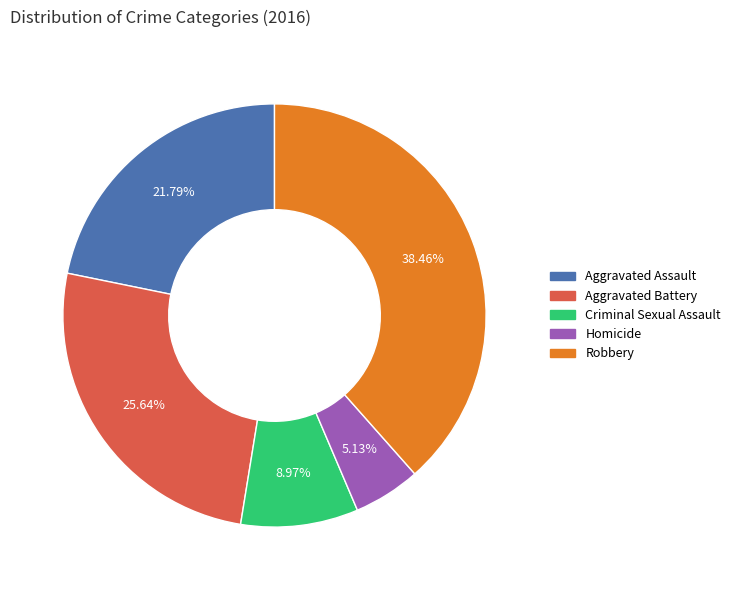

To the nearest percent, what portion does Criminal Sexual Assault represent?

9%